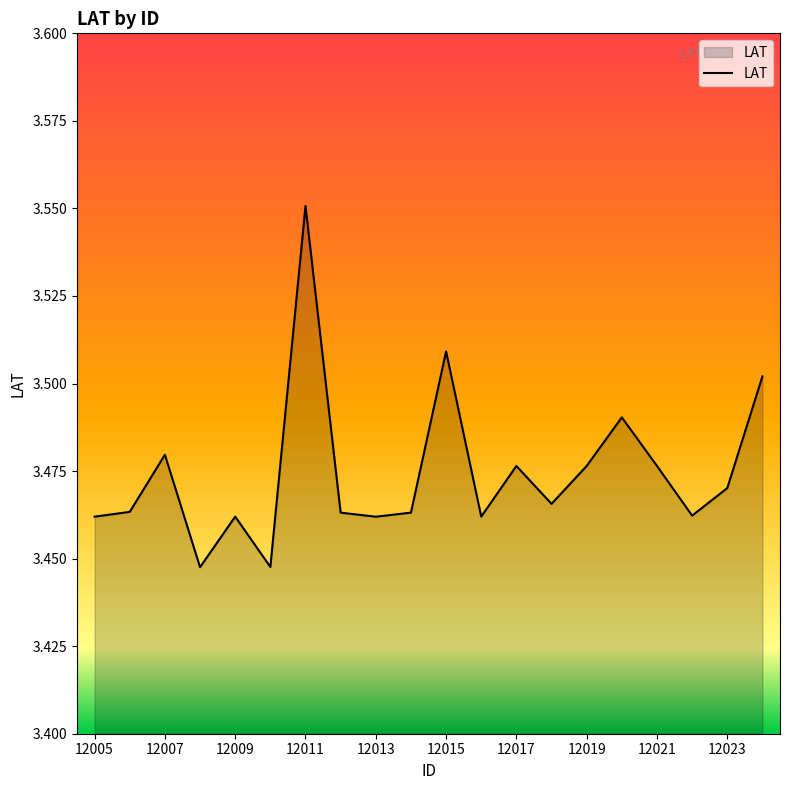

Which label corresponds to the largest value in the chart?

12011